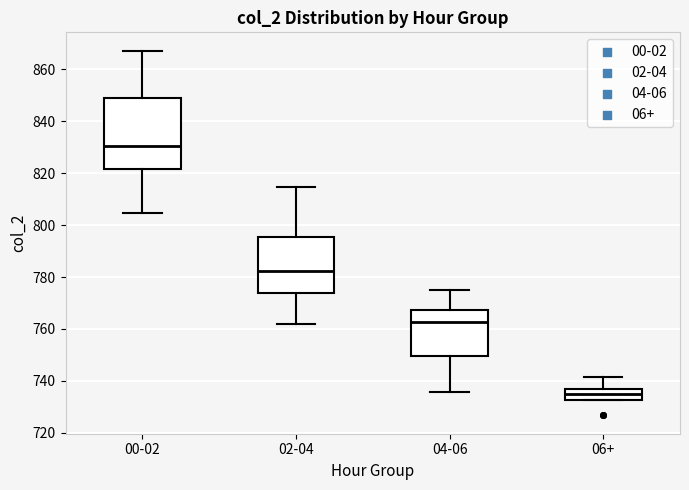

Which box's median line is the highest?

00-02